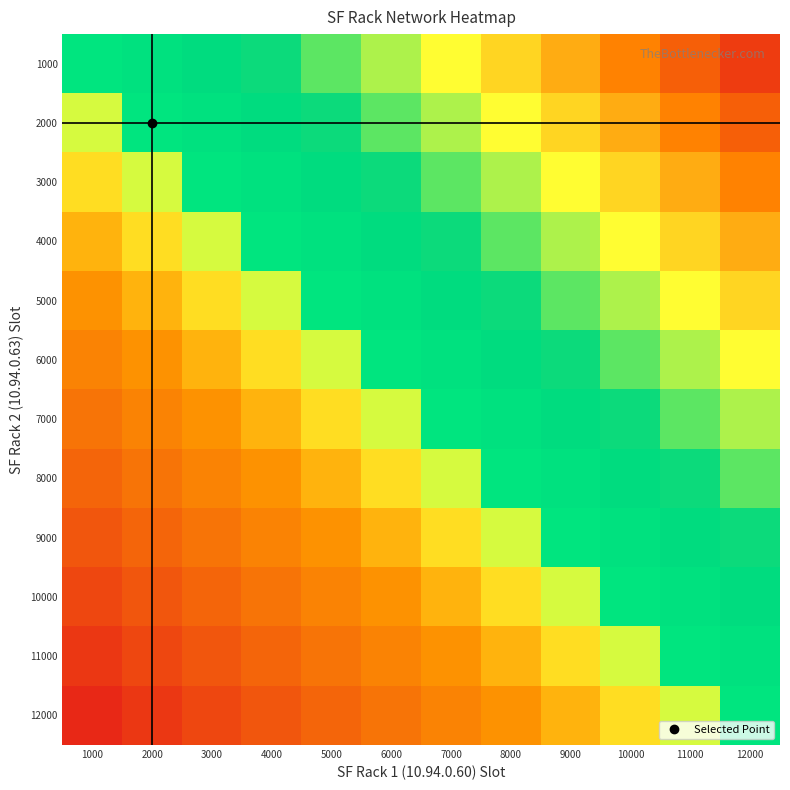

Reading left to right, transcribe all the data shown in this chart.

1000: 1000=0.0	2000=0.1	3000=0.2	4000=0.2	5000=0.3	6000=0.4	7000=0.5	8000=0.6	9000=0.7	10000=0.8	11000=0.8	12000=0.9
2000: 1000=-0.1	2000=0.0	3000=0.1	4000=0.2	5000=0.2	6000=0.3	7000=0.4	8000=0.5	9000=0.6	10000=0.7	11000=0.8	12000=0.8
3000: 1000=-0.2	2000=-0.1	3000=0.0	4000=0.1	5000=0.2	6000=0.2	7000=0.3	8000=0.4	9000=0.5	10000=0.6	11000=0.7	12000=0.8
4000: 1000=-0.2	2000=-0.2	3000=-0.1	4000=0.0	5000=0.1	6000=0.2	7000=0.2	8000=0.3	9000=0.4	10000=0.5	11000=0.6	12000=0.7
5000: 1000=-0.3	2000=-0.2	3000=-0.2	4000=-0.1	5000=0.0	6000=0.1	7000=0.2	8000=0.2	9000=0.3	10000=0.4	11000=0.5	12000=0.6
6000: 1000=-0.4	2000=-0.3	3000=-0.2	4000=-0.2	5000=-0.1	6000=0.0	7000=0.1	8000=0.2	9000=0.2	10000=0.3	11000=0.4	12000=0.5
7000: 1000=-0.5	2000=-0.4	3000=-0.3	4000=-0.2	5000=-0.2	6000=-0.1	7000=0.0	8000=0.1	9000=0.2	10000=0.2	11000=0.3	12000=0.4
8000: 1000=-0.6	2000=-0.5	3000=-0.4	4000=-0.3	5000=-0.2	6000=-0.2	7000=-0.1	8000=0.0	9000=0.1	10000=0.2	11000=0.2	12000=0.3
9000: 1000=-0.7	2000=-0.6	3000=-0.5	4000=-0.4	5000=-0.3	6000=-0.2	7000=-0.2	8000=-0.1	9000=0.0	10000=0.1	11000=0.2	12000=0.2
10000: 1000=-0.8	2000=-0.7	3000=-0.6	4000=-0.5	5000=-0.4	6000=-0.3	7000=-0.2	8000=-0.2	9000=-0.1	10000=0.0	11000=0.1	12000=0.2
11000: 1000=-0.8	2000=-0.8	3000=-0.7	4000=-0.6	5000=-0.5	6000=-0.4	7000=-0.3	8000=-0.2	9000=-0.2	10000=-0.1	11000=0.0	12000=0.1
12000: 1000=-0.9	2000=-0.8	3000=-0.8	4000=-0.7	5000=-0.6	6000=-0.5	7000=-0.4	8000=-0.3	9000=-0.2	10000=-0.2	11000=-0.1	12000=0.0